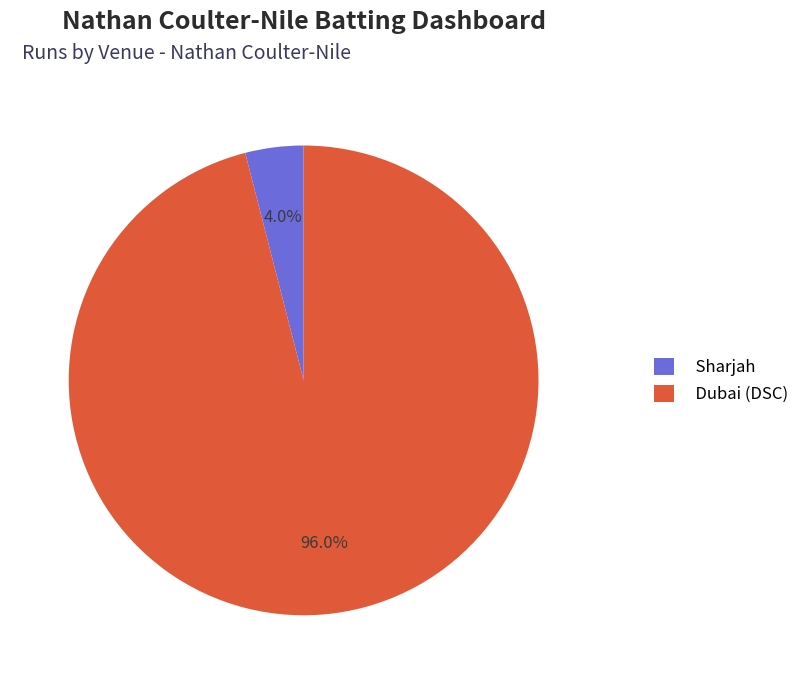

To the nearest percent, what is the average slice percentage?

50%